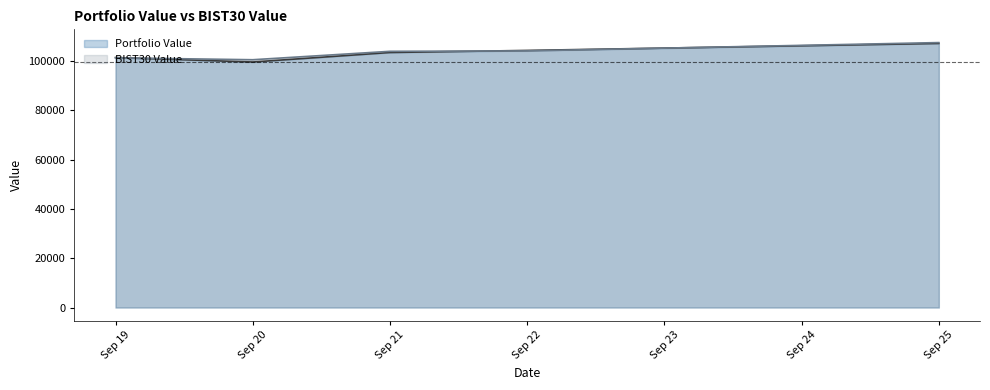

Rank the series by their maximum value, from highest to lowest.

BIST30 Value, Portfolio Value